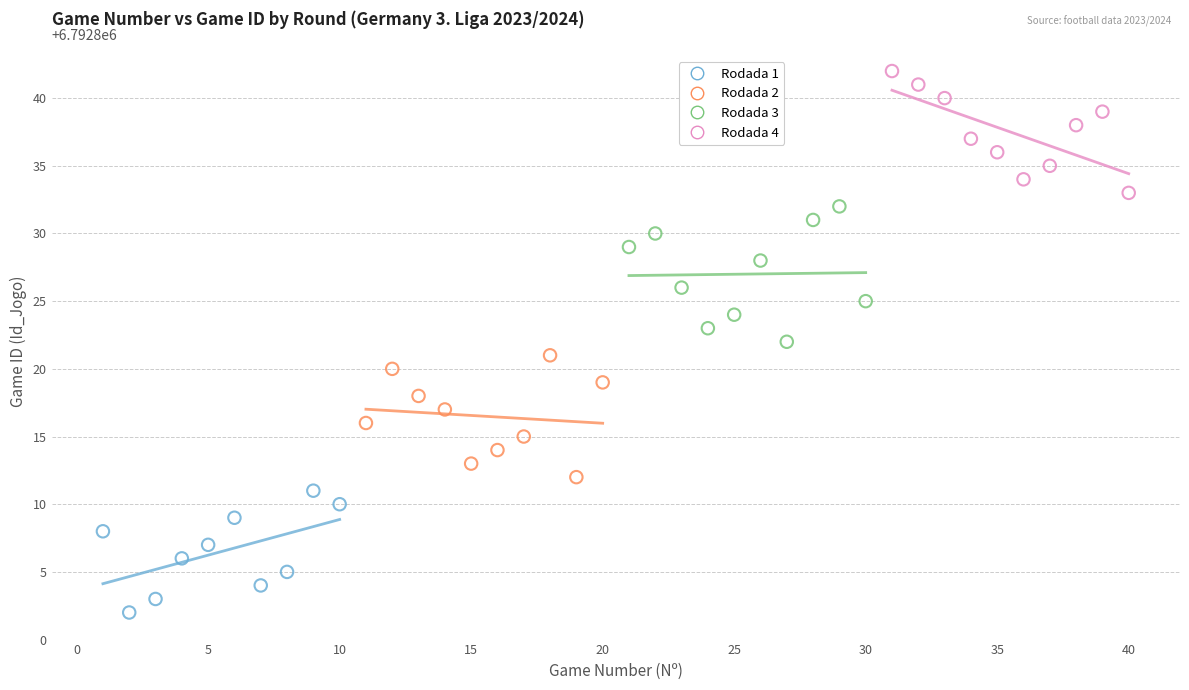

Which series contains the lowest Y value?

Rodada 1